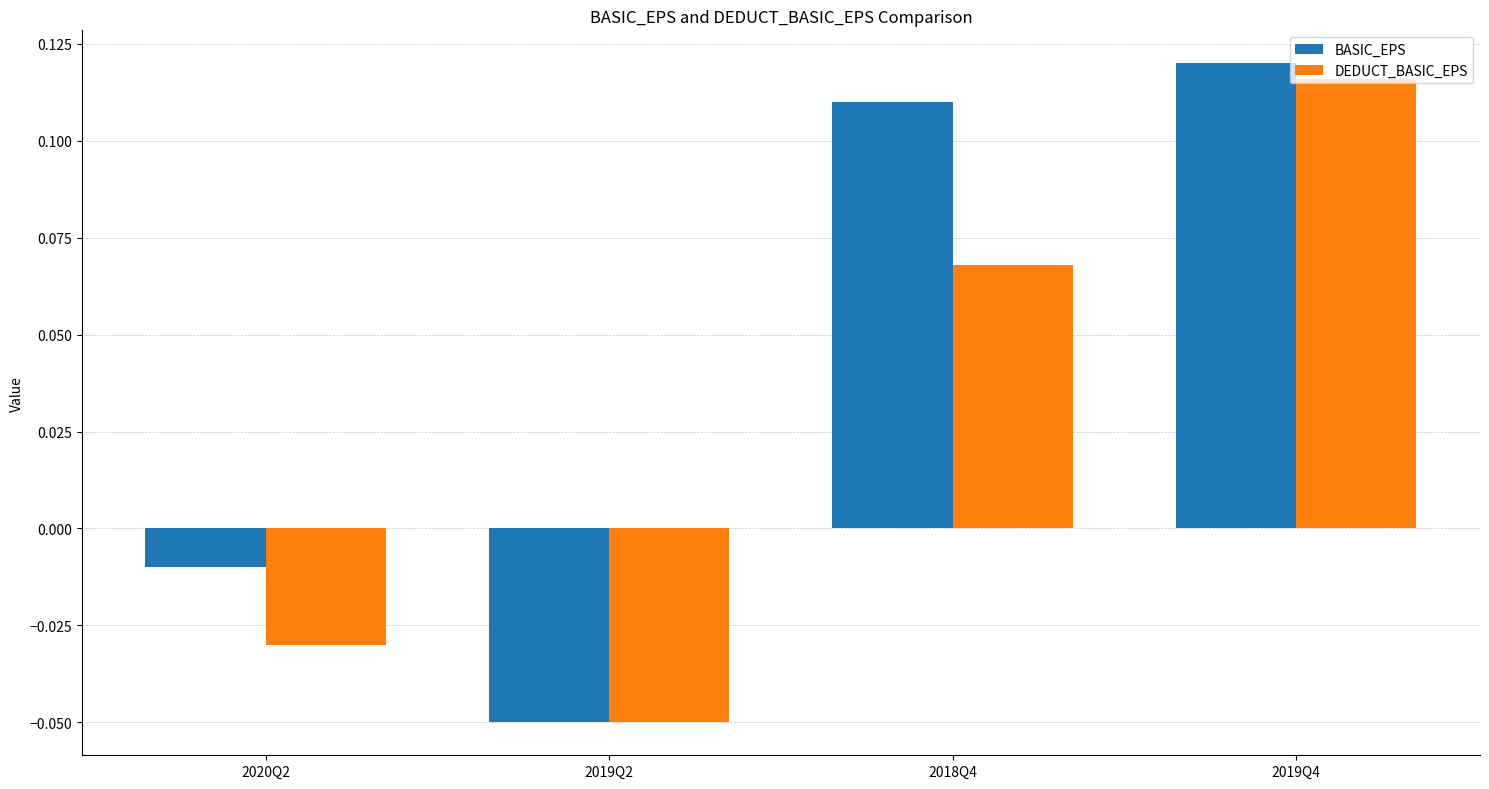

How many series are shown in this chart?

2